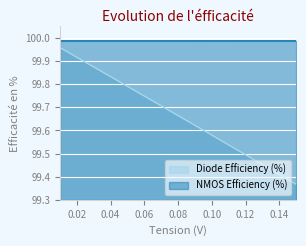

Reading right to left, what are all the values shown in this chart?

Diode Efficiency (%): 99.4	99.4	99.5	99.5	99.5	99.6	99.6	99.7	99.7	99.7	99.8	99.8	99.9	99.9	100.0
NMOS Efficiency (%): 100.0	100.0	100.0	100.0	100.0	100.0	100.0	100.0	100.0	100.0	100.0	100.0	100.0	100.0	100.0